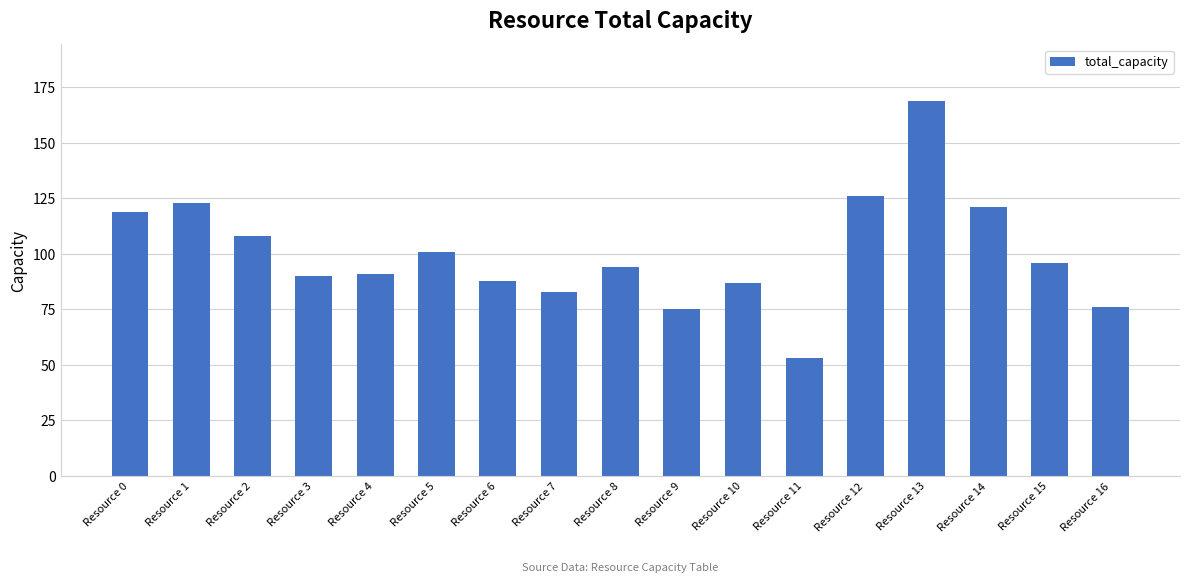

Between Resource 7 and Resource 10, which is larger?

Resource 10